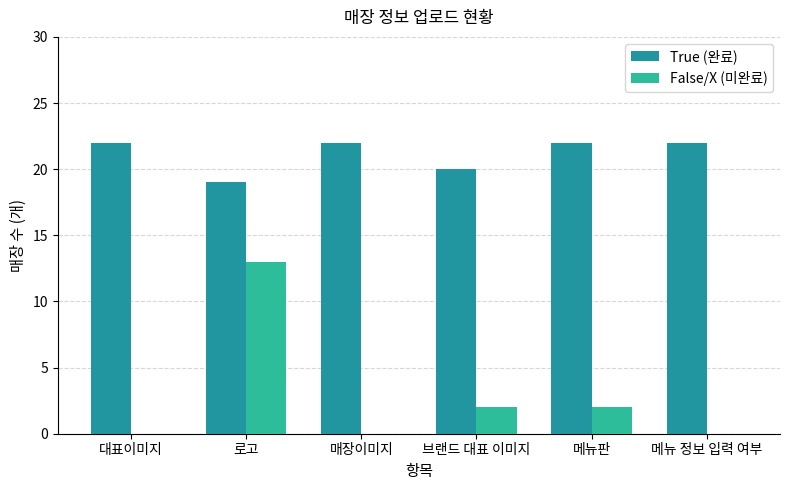

Which series has the widest spread of values?

False/X (미완료)